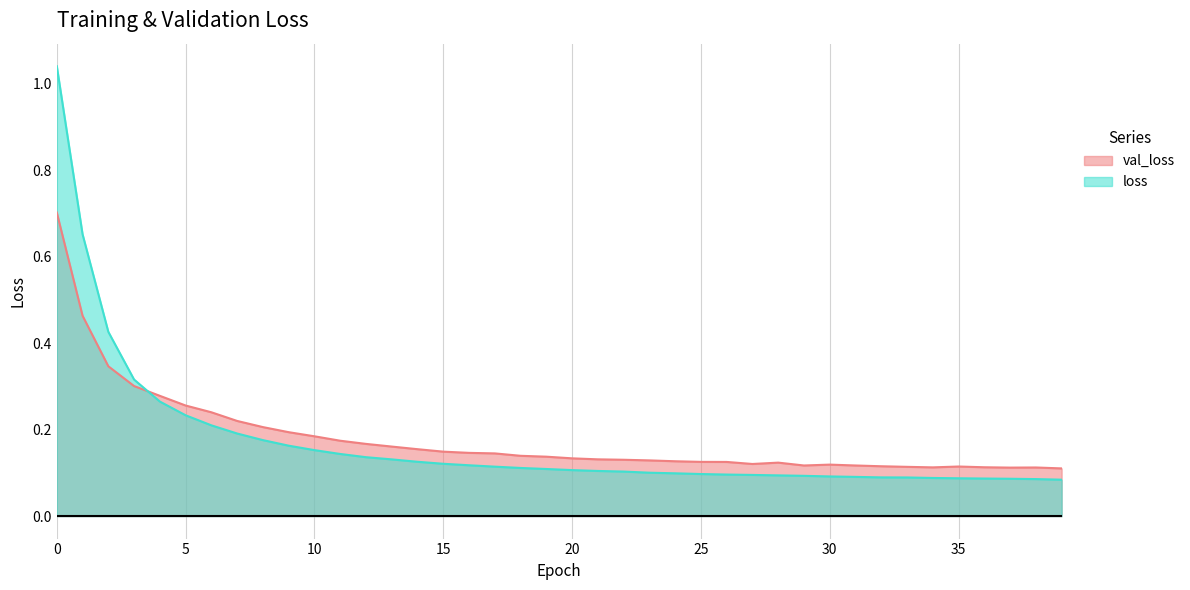

Count the number of data series in this chart.

2